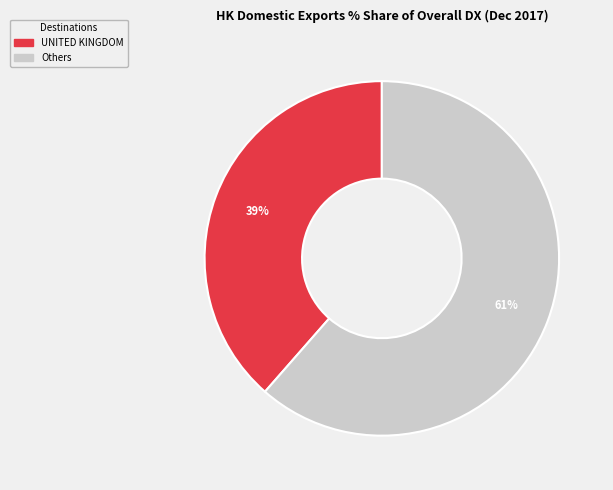

To the nearest percent, what is the average slice percentage?

50%